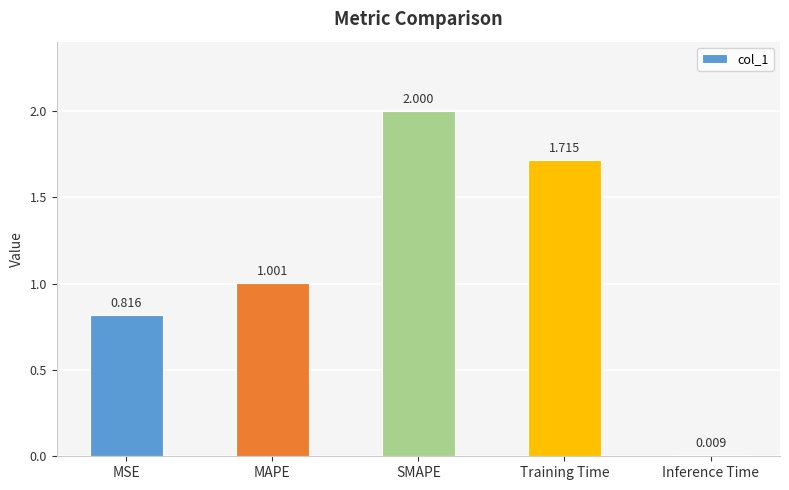

What is the label of the 2nd bar from the left?

MAPE